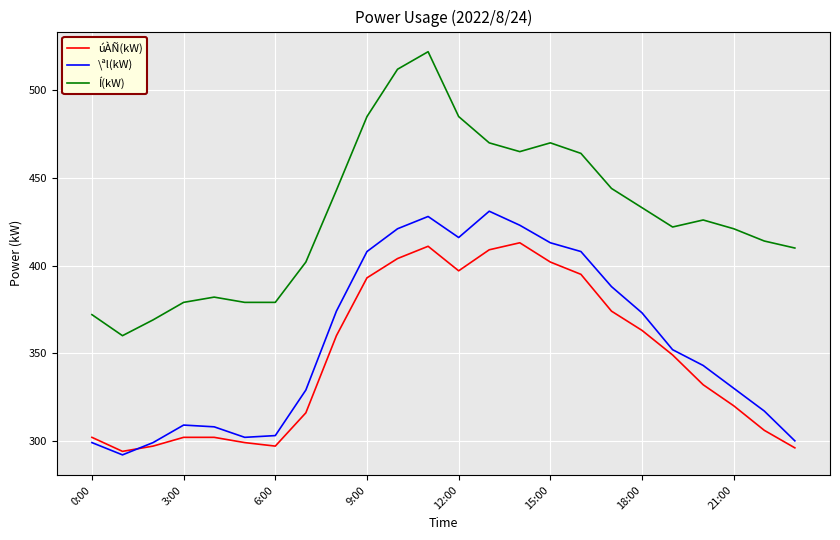

What is the minimum value for \ªl(kW)?

292